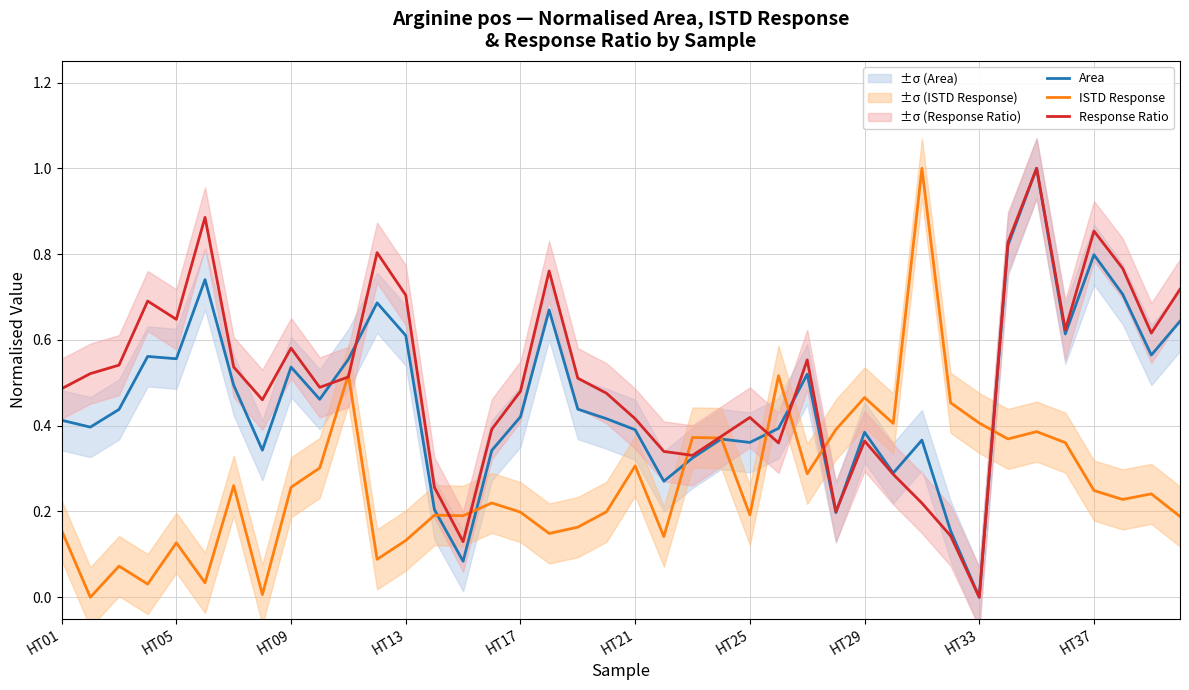

What is the highest value of the Area series?

1.0